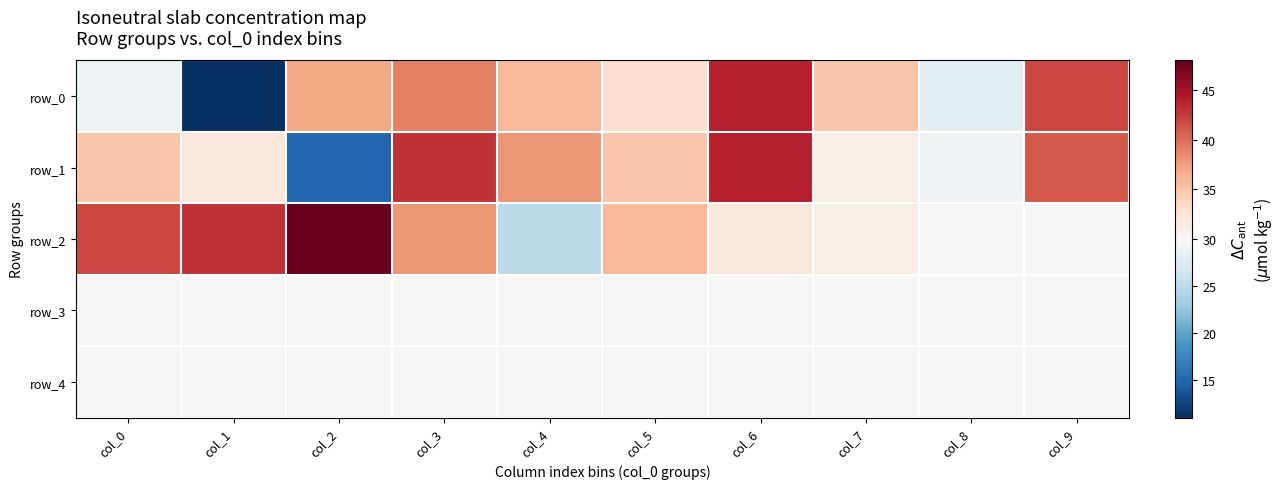

At which category is the sum across all series the highest?

col_3